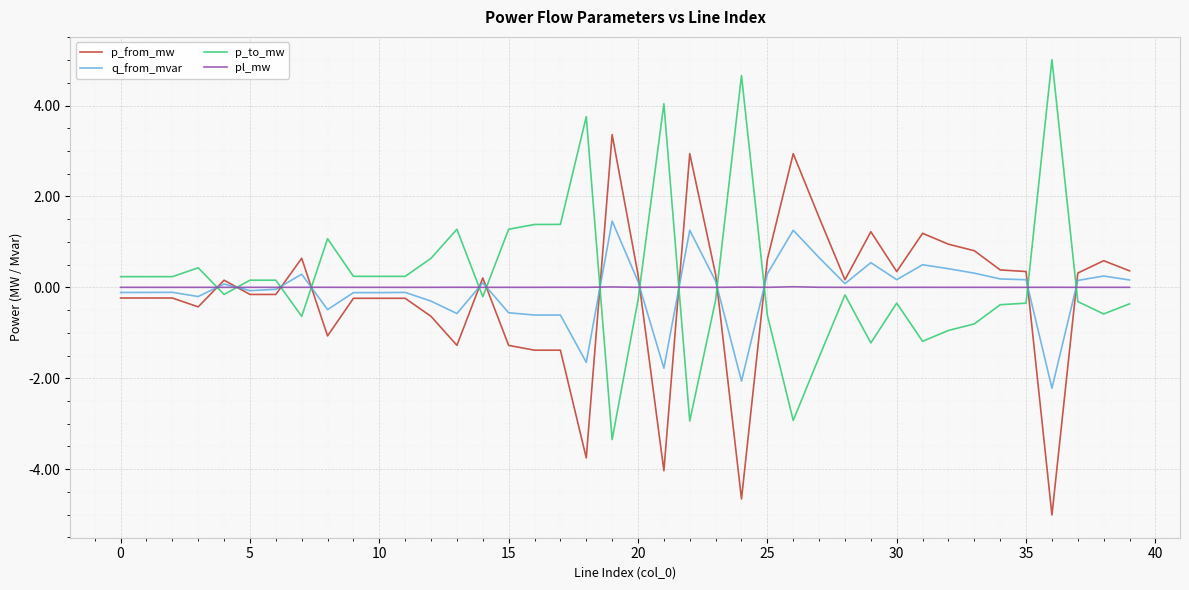

Rank the series by their maximum value, from lowest to highest.

pl_mw, q_from_mvar, p_from_mw, p_to_mw